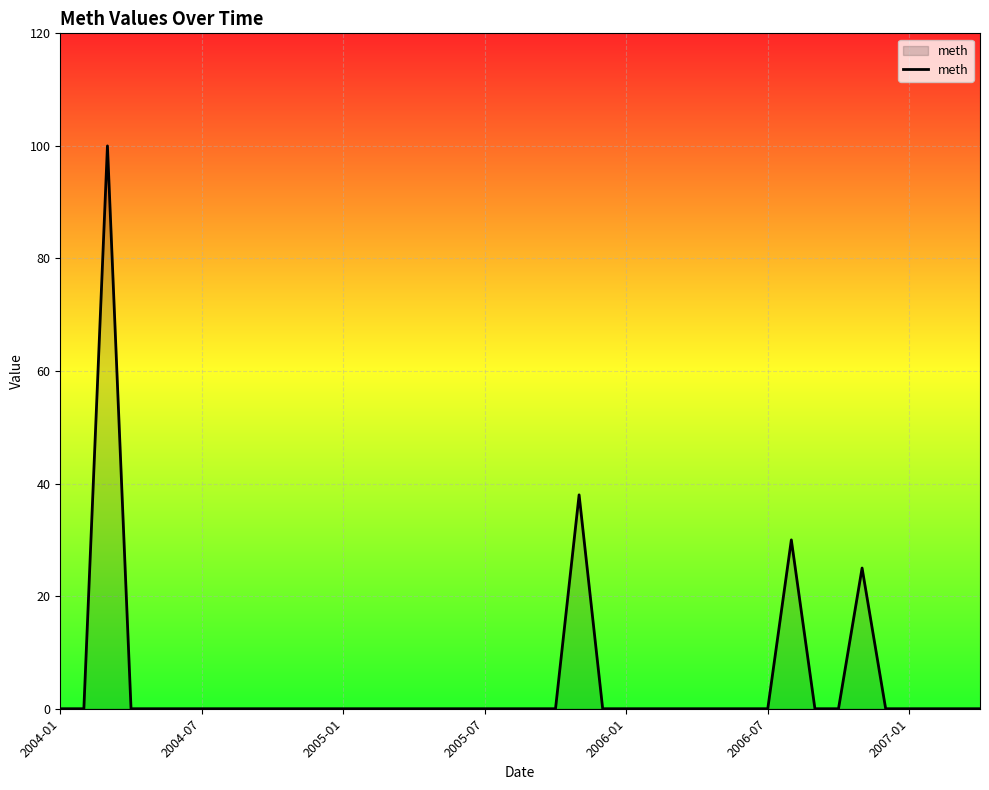

What is the greatest value displayed?

100